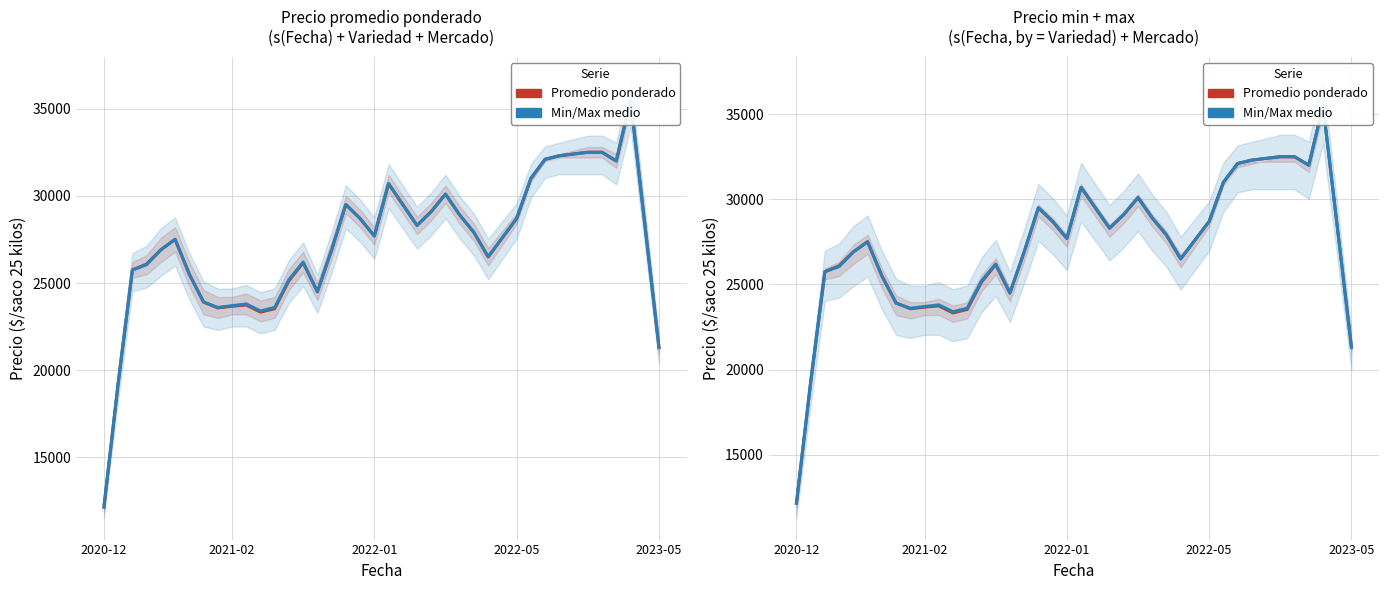

Which series changed the most between 6 and 23?

Precio min/max medio